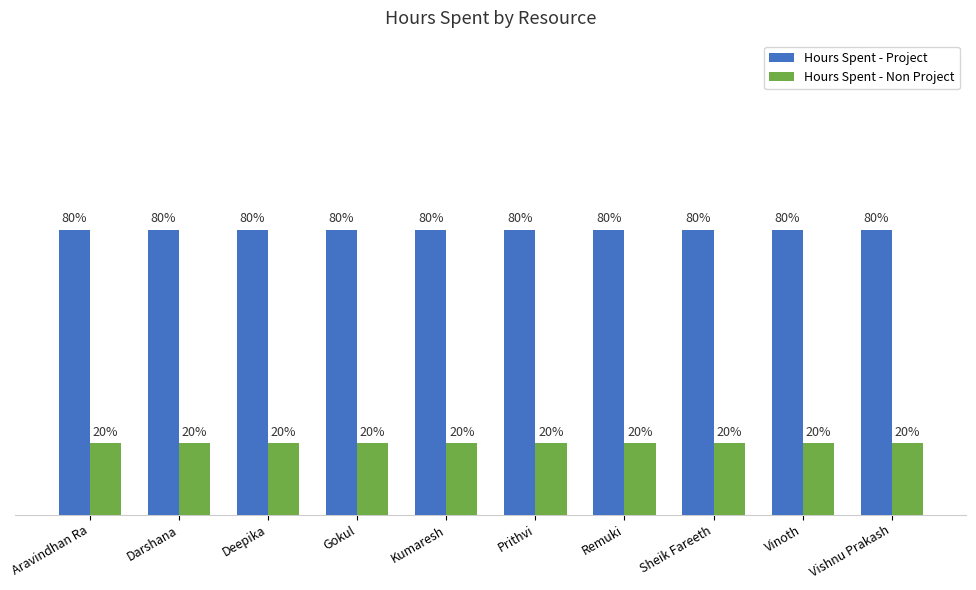

What position from the right is Deepika?

8